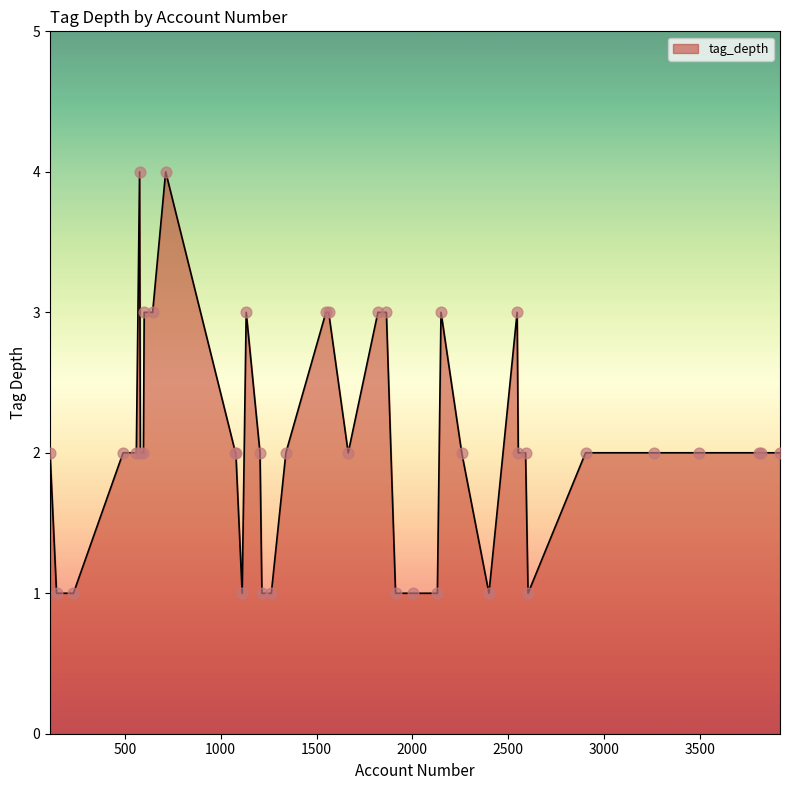

What is the maximum value shown in the chart?

4